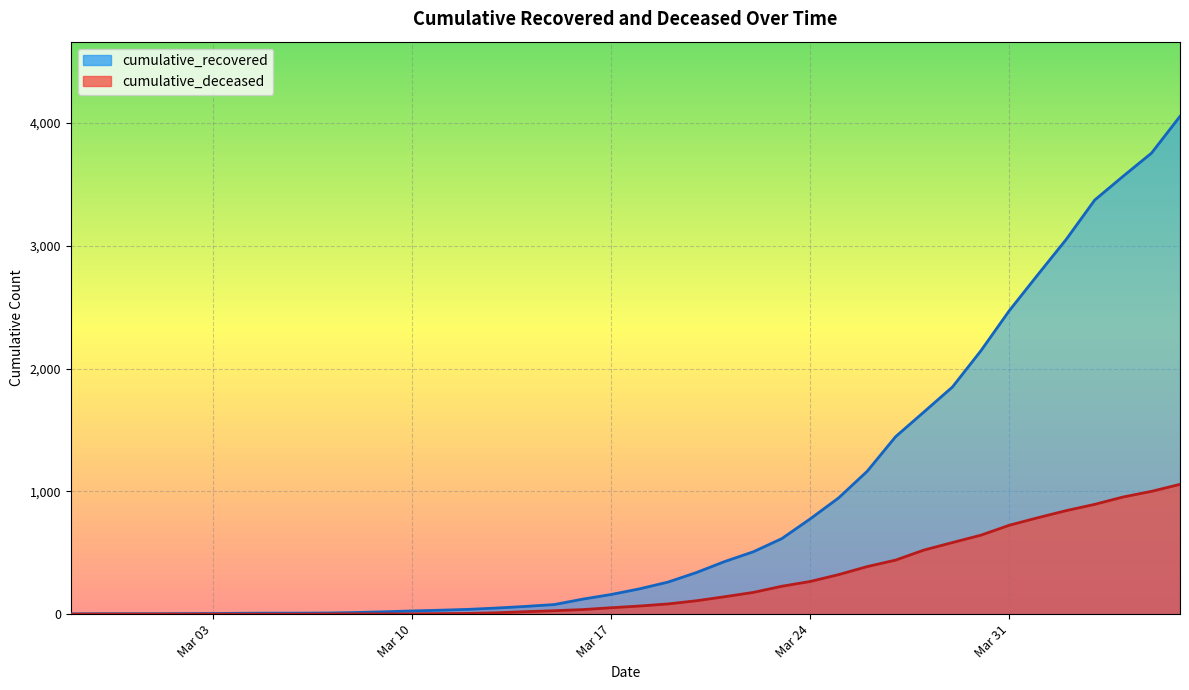

What is the difference between the cumulative_recovered values at 2020-03-15 and 2020-03-05?

70